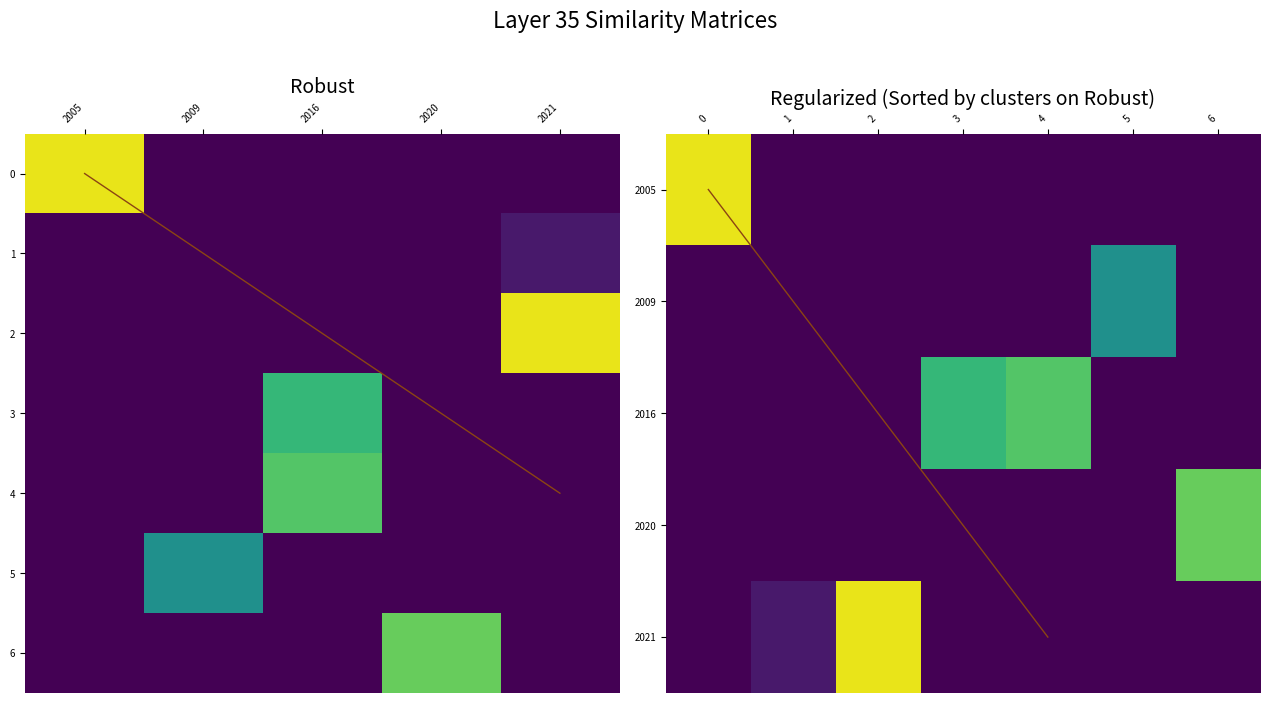

Between 2009 and 6, which is larger?

2009